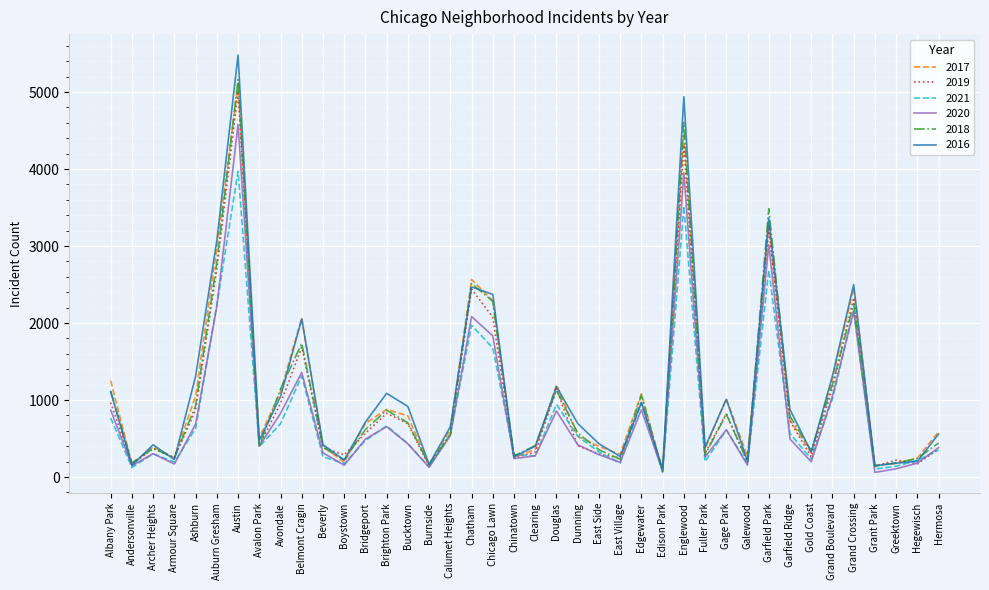

What is the difference between the maximum and second lowest values in the 2021 series?

3866